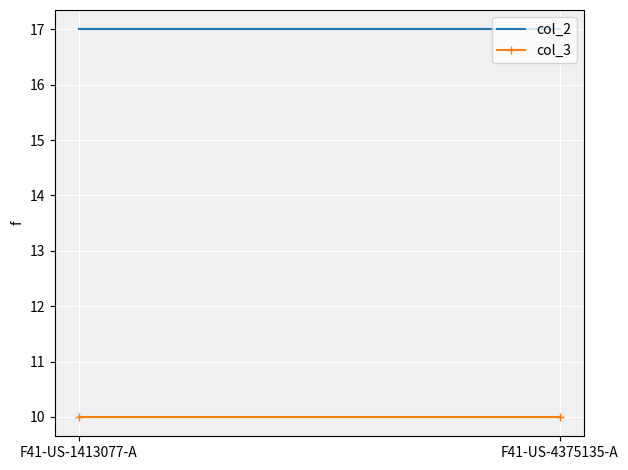

What is the difference between the highest and lowest values at F41-US-1413077-A?

7